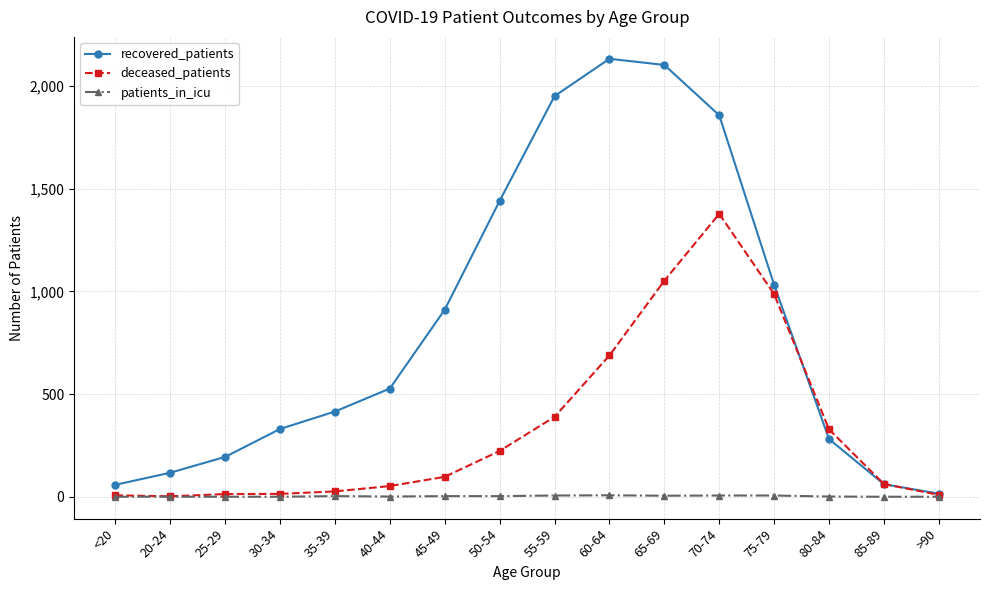

Rank the series by their maximum value, from lowest to highest.

patients_in_icu, deceased_patients, recovered_patients